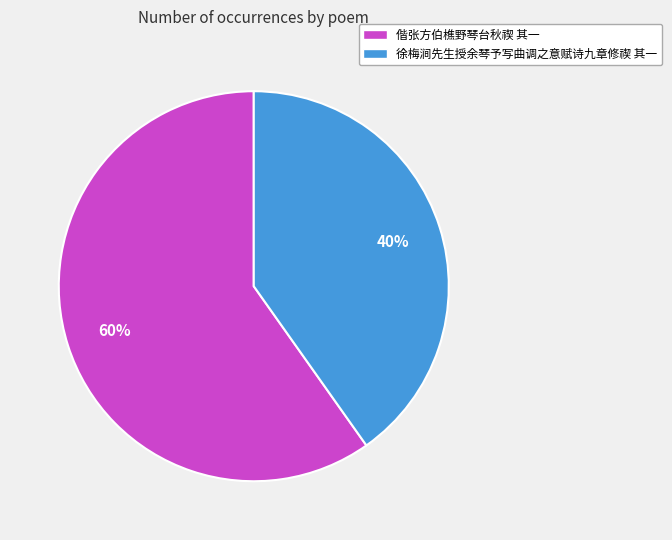

Which slice is the smallest?

徐梅涧先生授余琴予写曲调之意赋诗九章修禊 其一